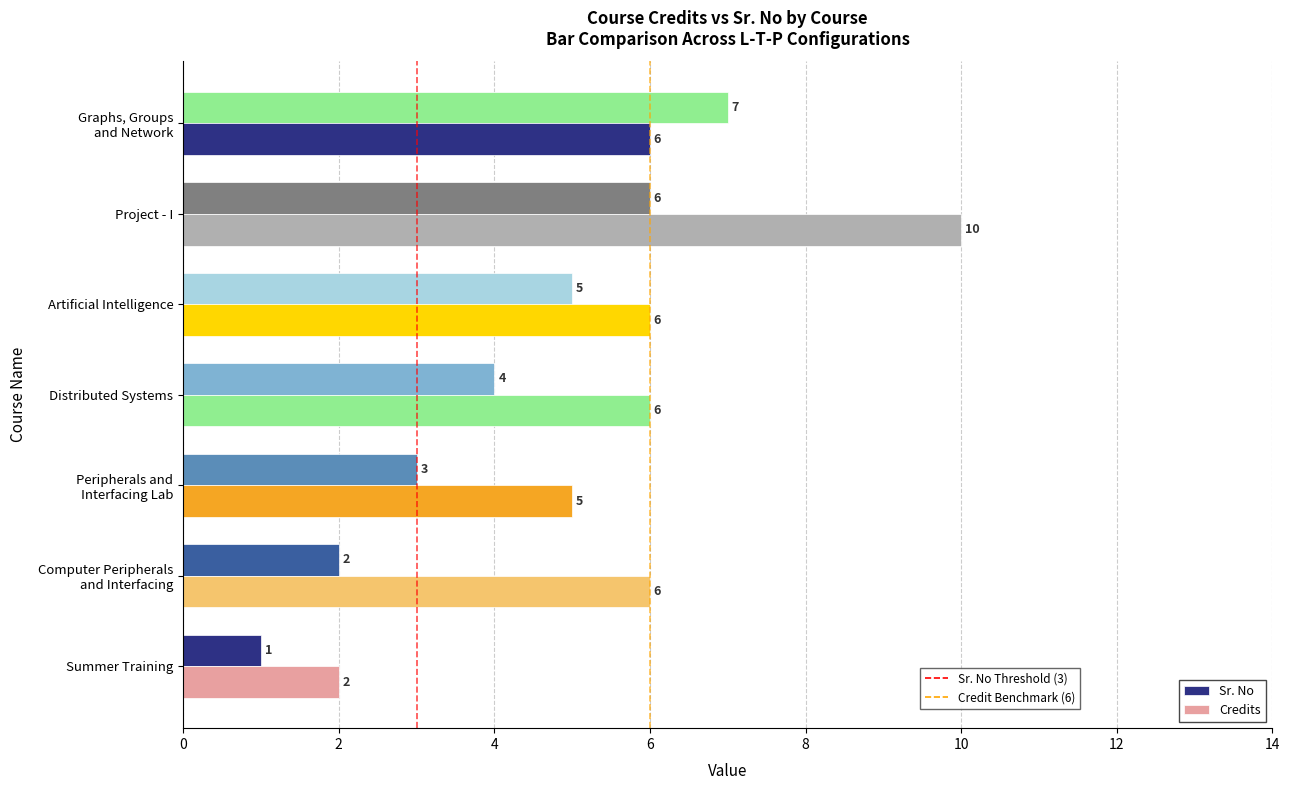

How many distinct data groups are displayed?

2